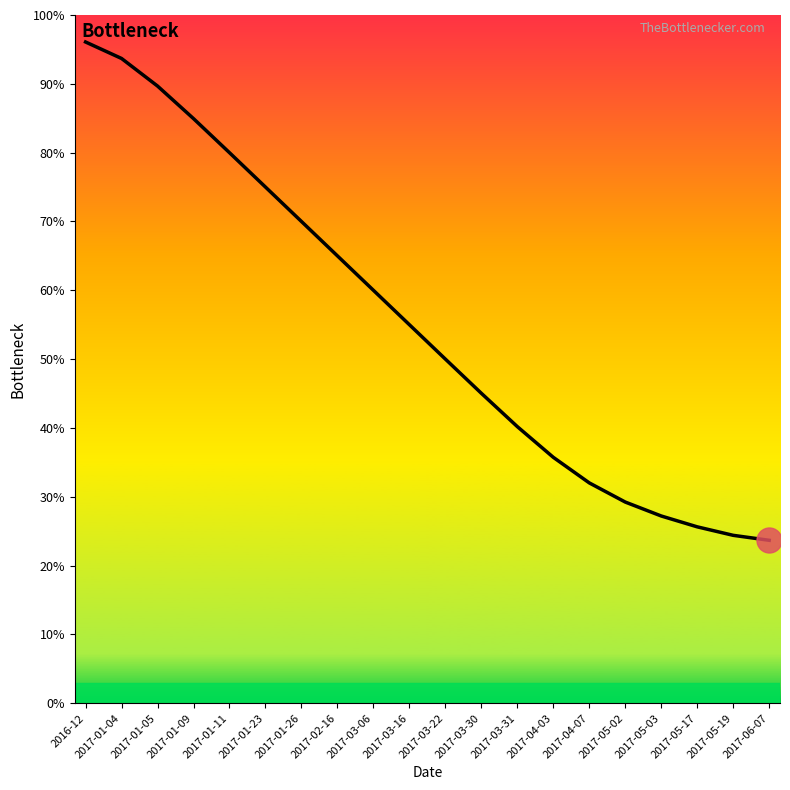

Reading right to left, extract all data points from this chart.

23.7	24.4	25.6	27.2	29.2	32.0	35.7	40.2	45.0	50.0	55.0	60.0	65.0	70.0	75.0	80.0	84.9	89.7	93.7	96.1